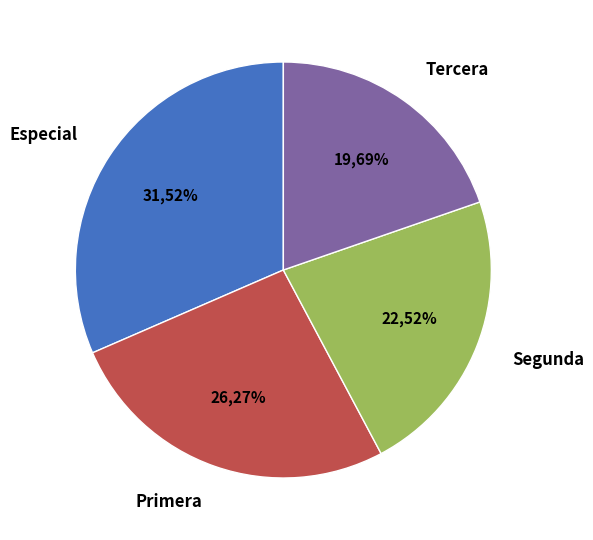

To the nearest percent, what is the difference between the Segunda and Especial slice percentages?

9%